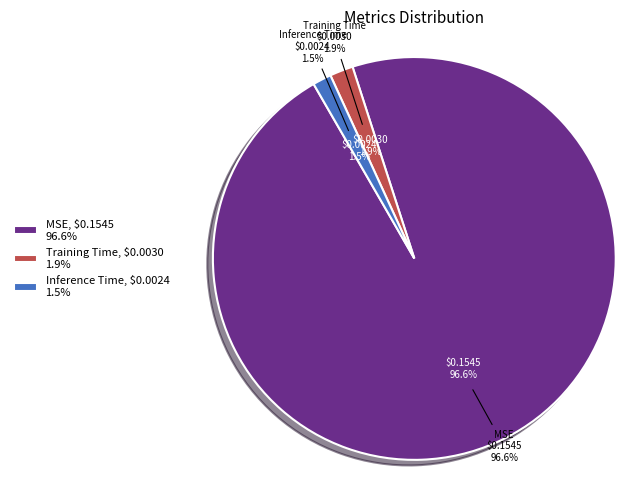

Count the number of slices in the pie.

3